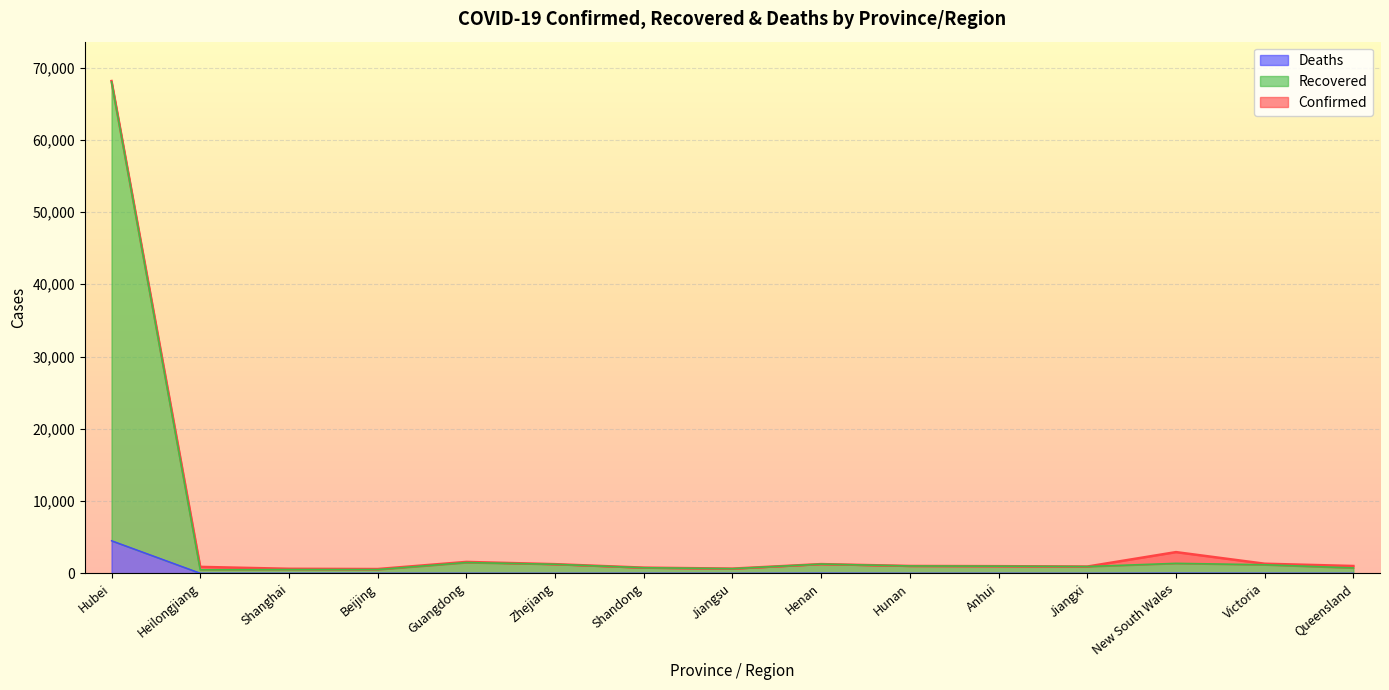

True or false: Recovered has a value of 1792 at Hunan.

False